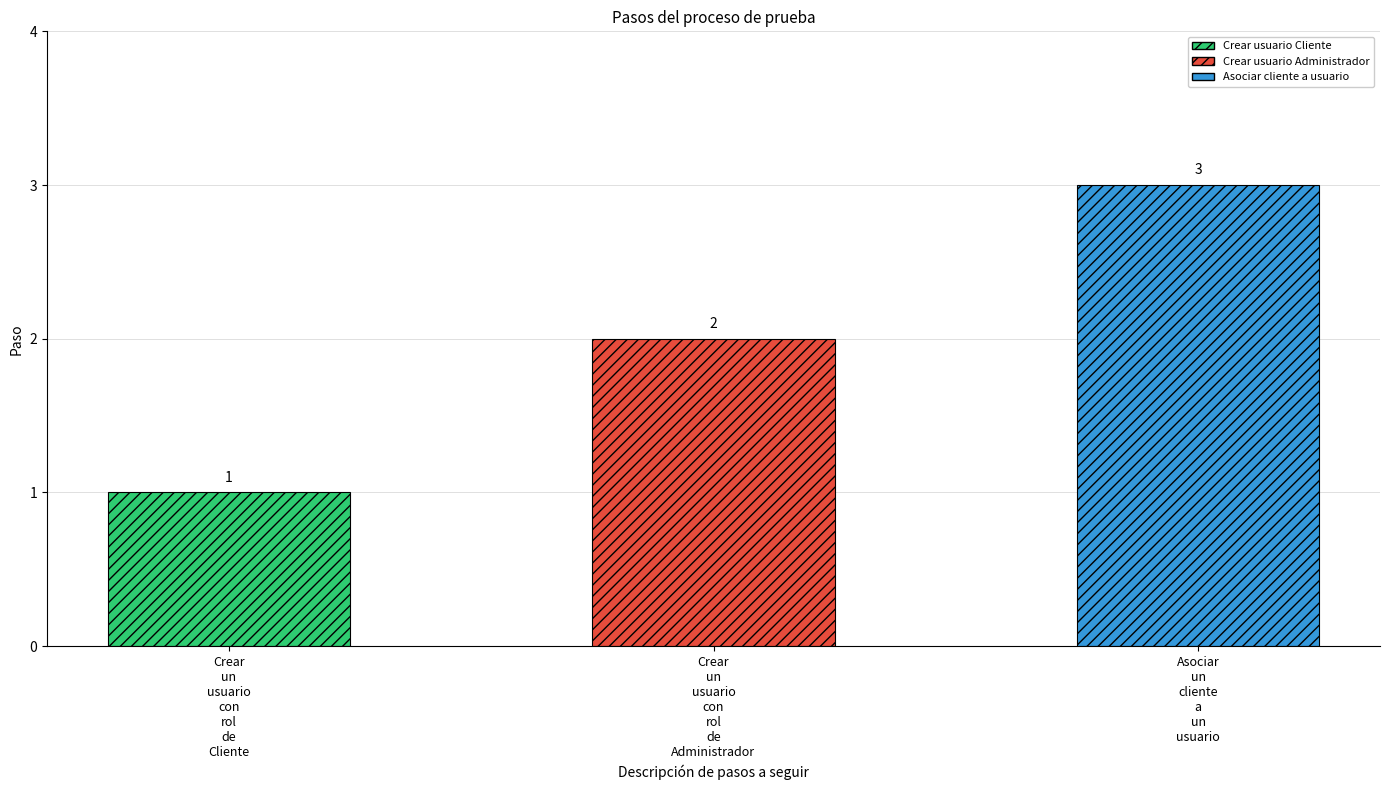

What is the sum of all values?

6